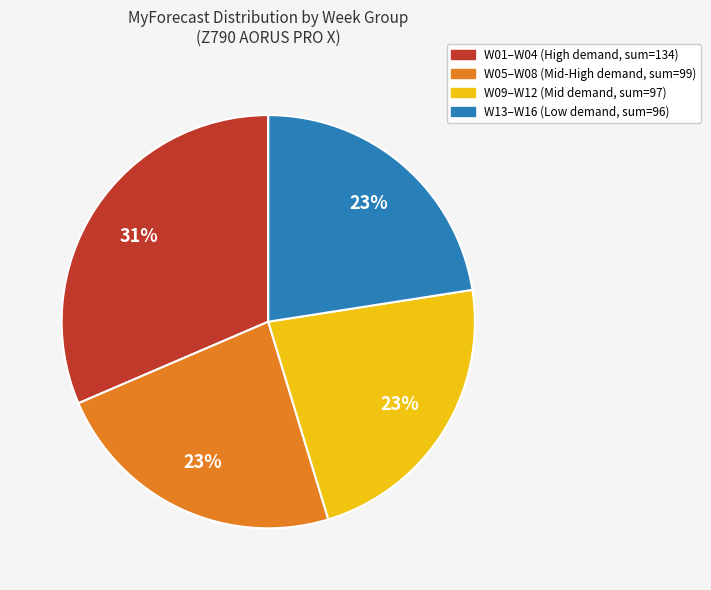

Is there any slice that represents more than half of the pie?

No